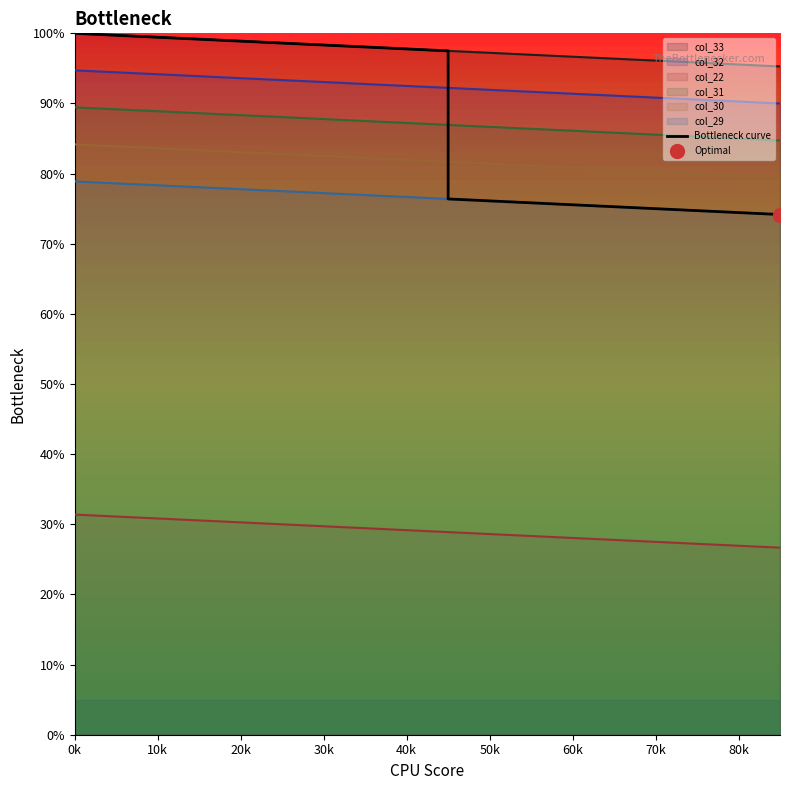

What is the minimum value for col_33?

95.3